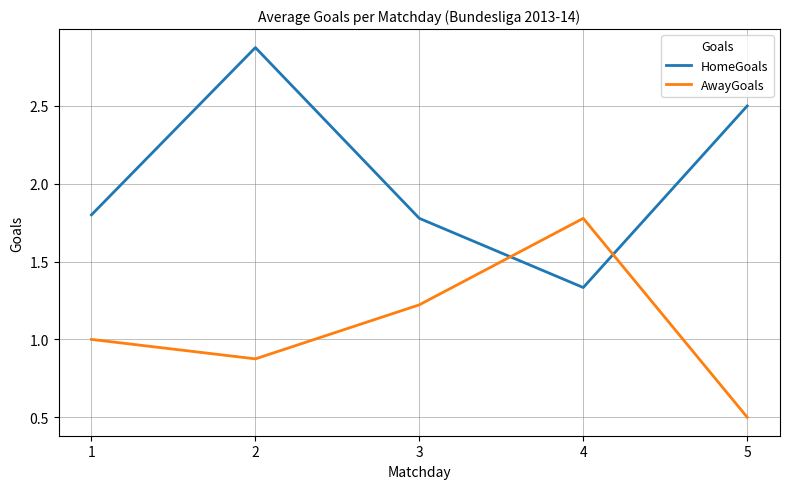

Read the AwayGoals value at 3.

1.2